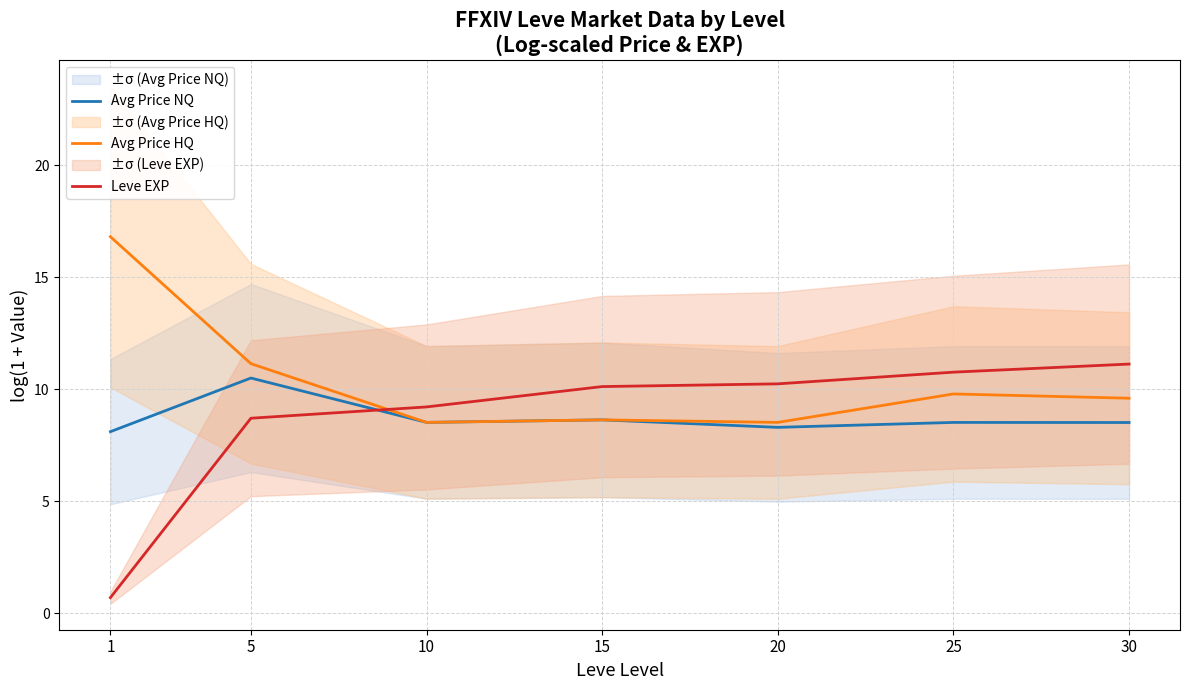

Between 1 and 15, which series saw the biggest shift?

Leve EXP